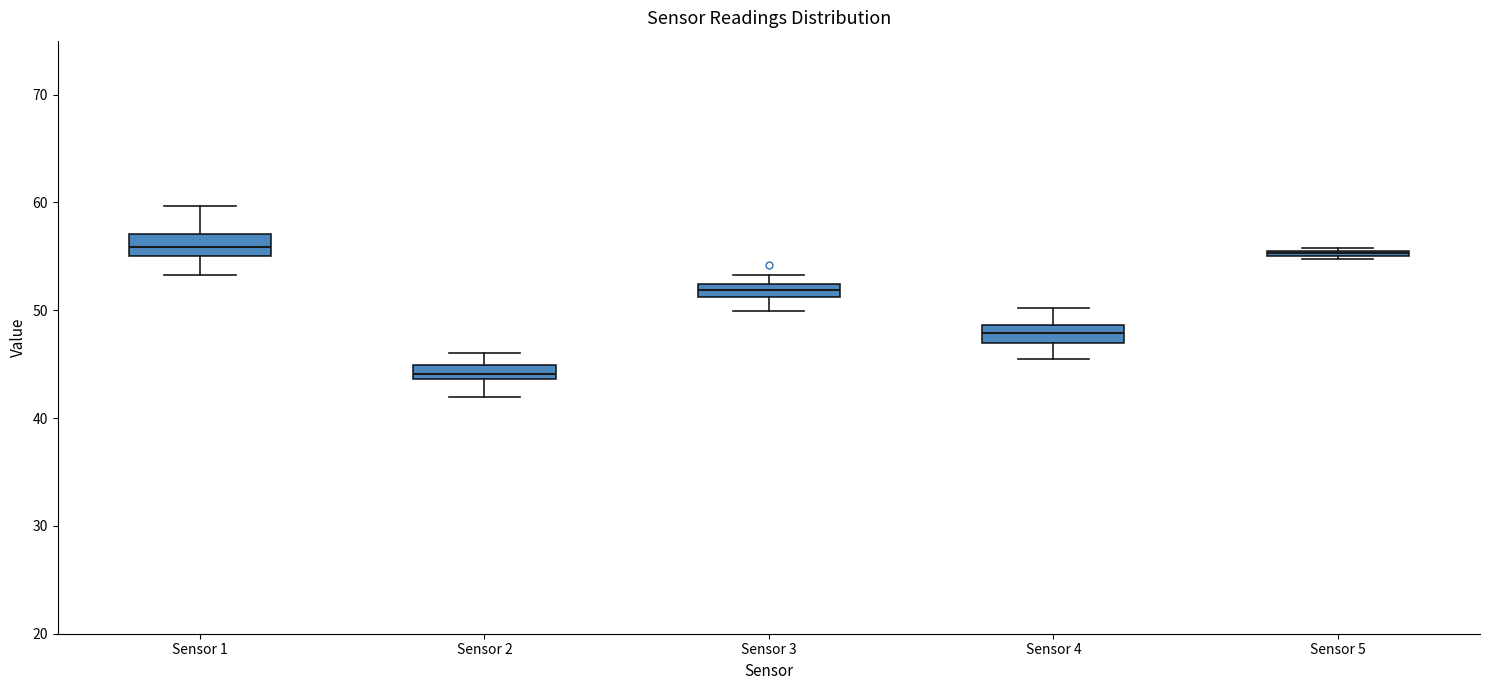

Where does the upper whisker of the box for Sensor 1 end on the y-axis? The values are not printed on the chart, so give them approximately, as read against the axis.

60